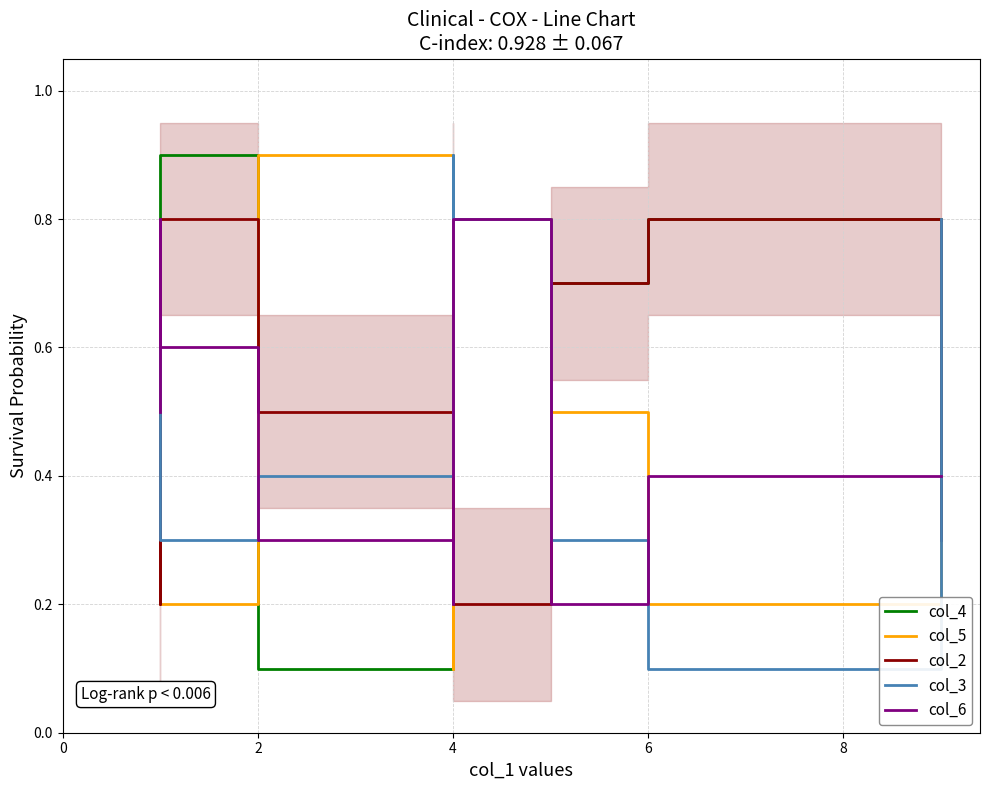

Which series has the largest total across all categories?

col_4